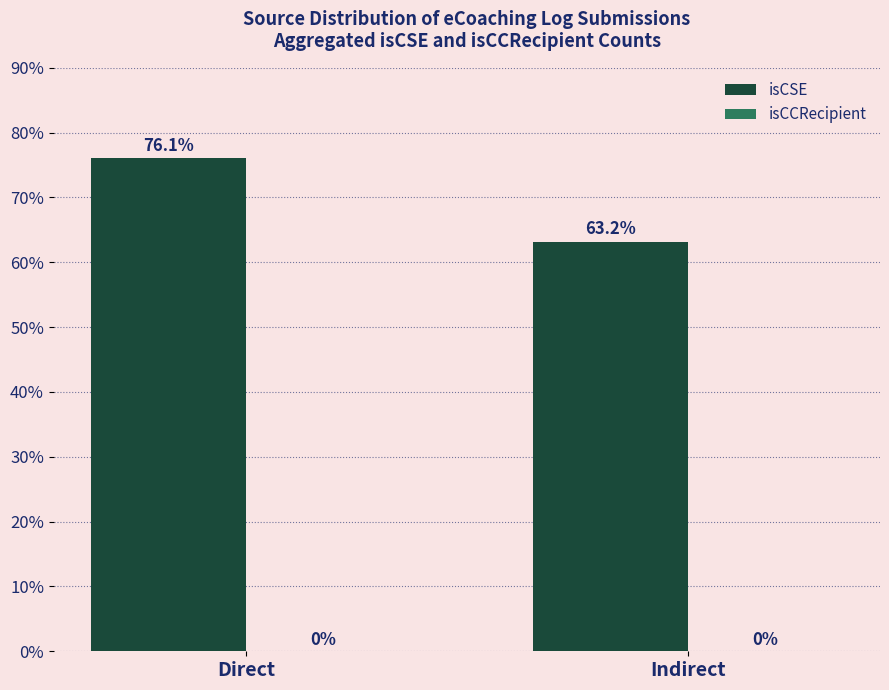

Is it true that the value at Indirect is 63.2?

True